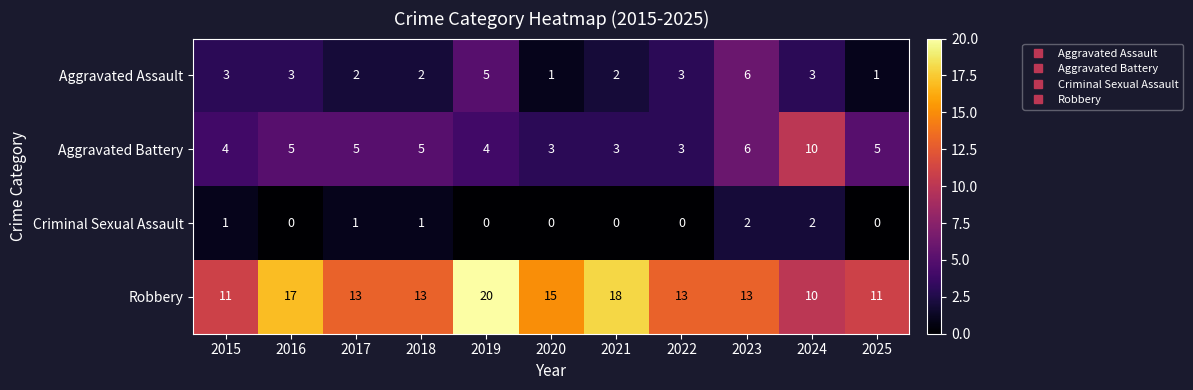

Which series has the largest total across all categories?

Robbery